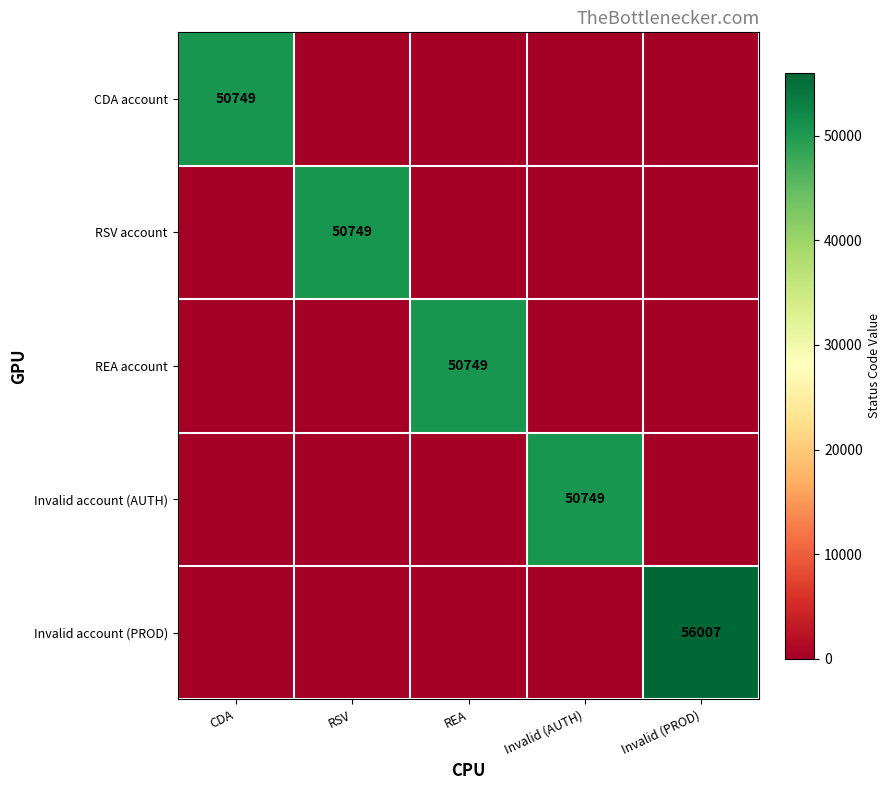

The value of RSV account at RSV is 50749. True or false?

True